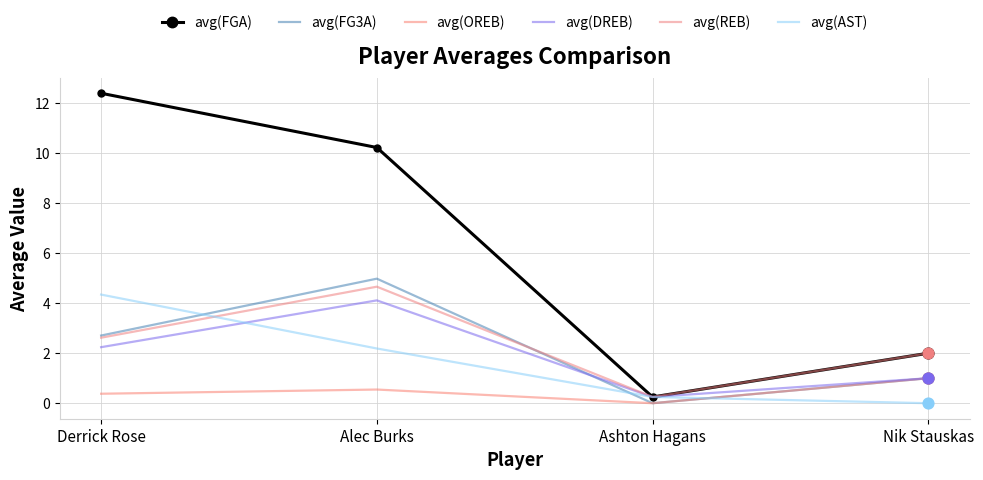

What are all the series names shown in the legend?

avg(FGA), avg(FG3A), avg(OREB), avg(DREB), avg(REB), avg(AST)